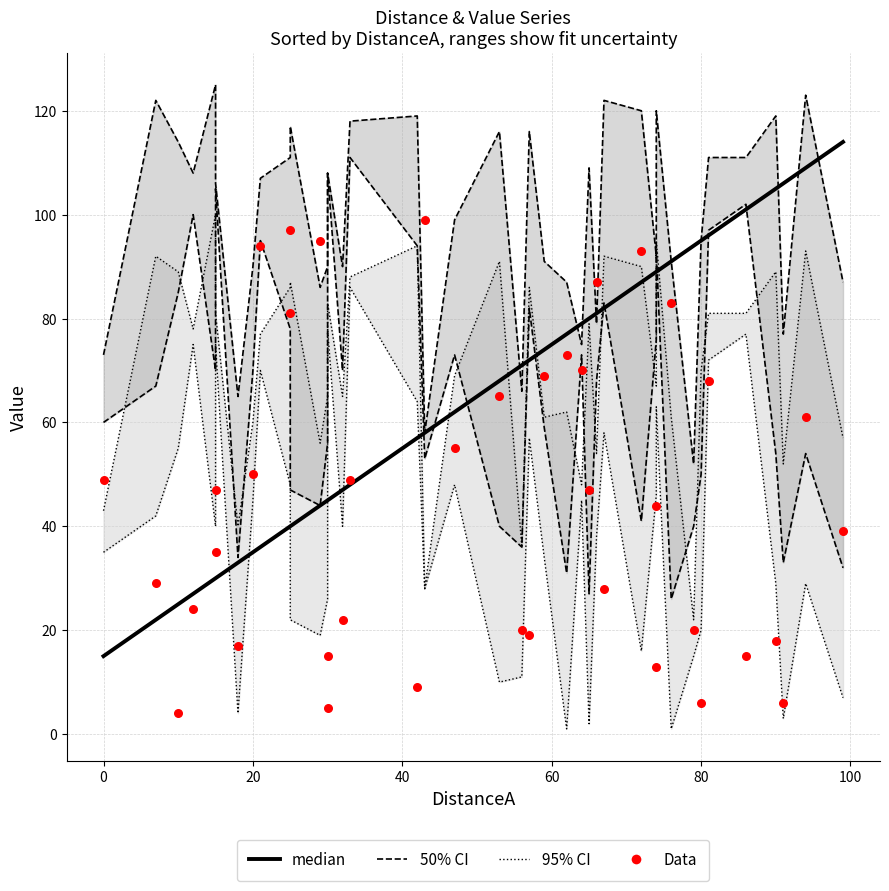

At how many categories does at least one series exceed 5?

40